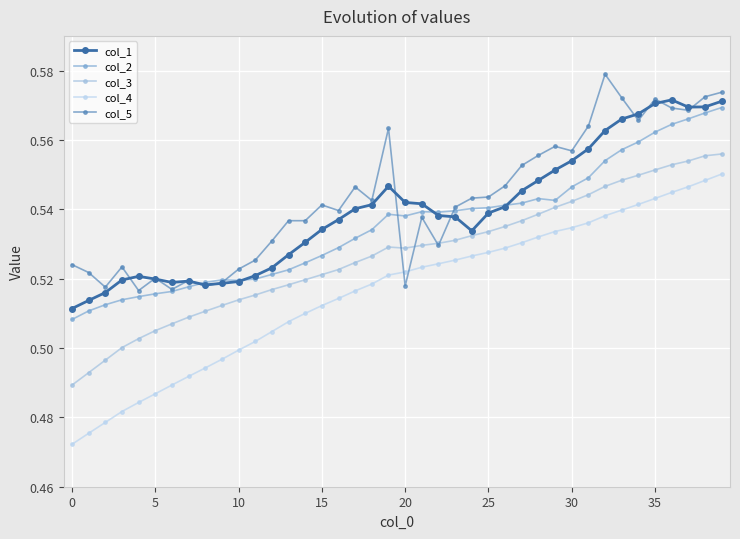

How many lines are shown in the chart?

5